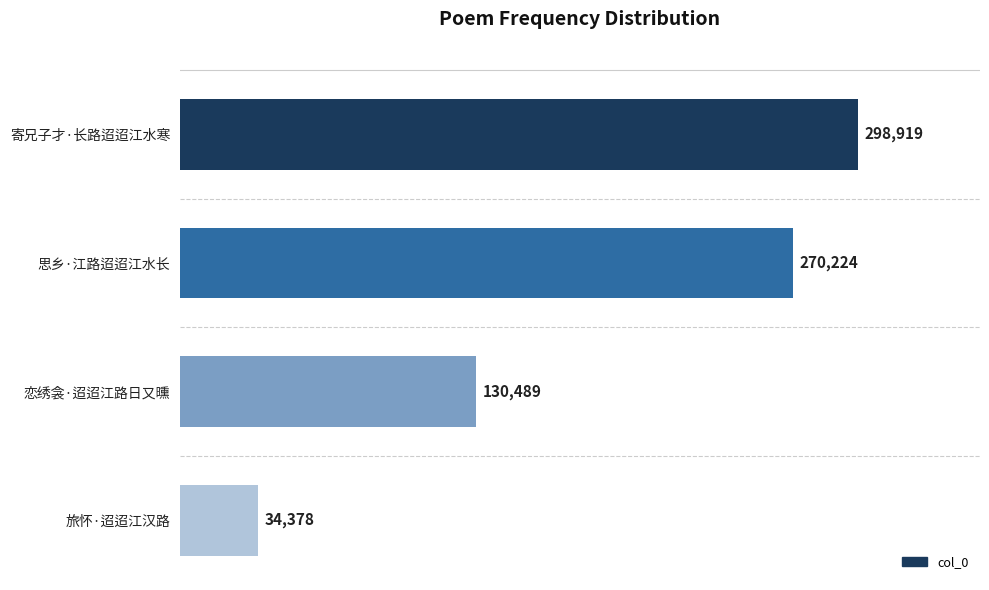

Reading top to bottom, transcribe all the data shown in this chart.

298919	270224	130489	34378